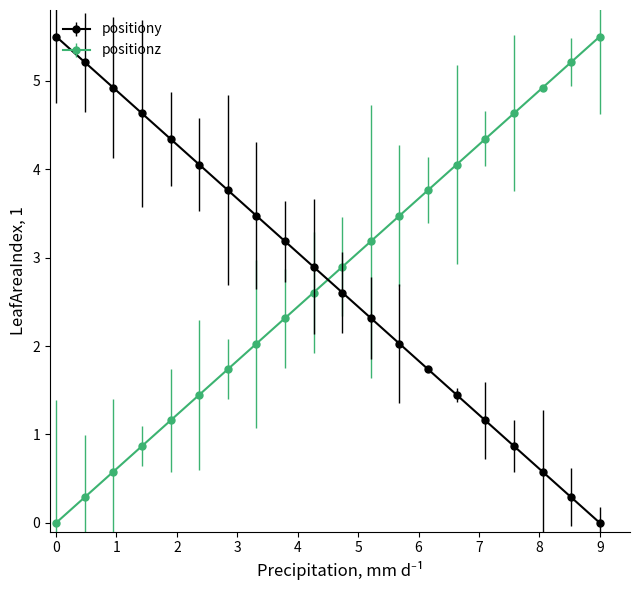

True or false: positiony has more than 2 points higher than both neighbors.

False